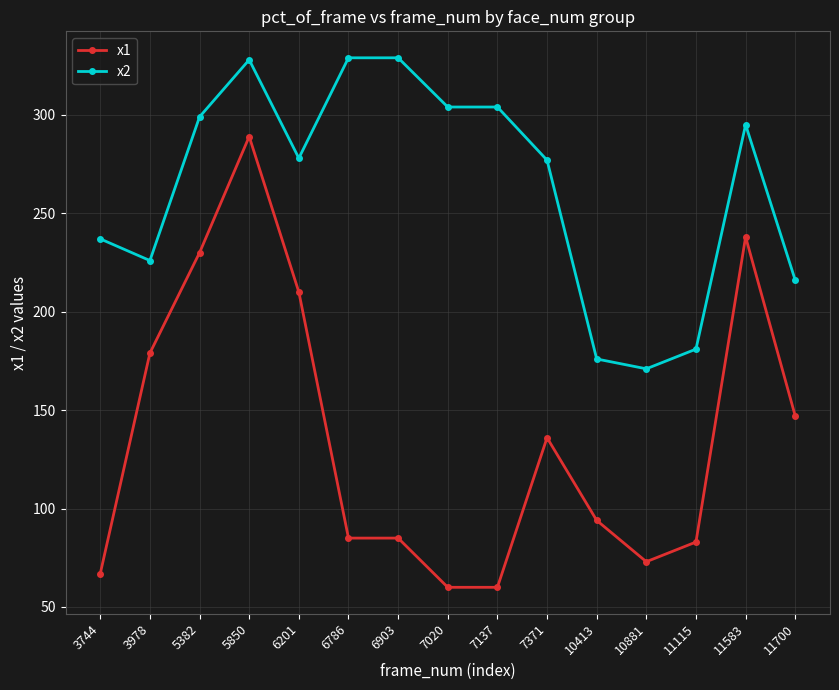

Is it true that x2 equals 123 at 7137?

False